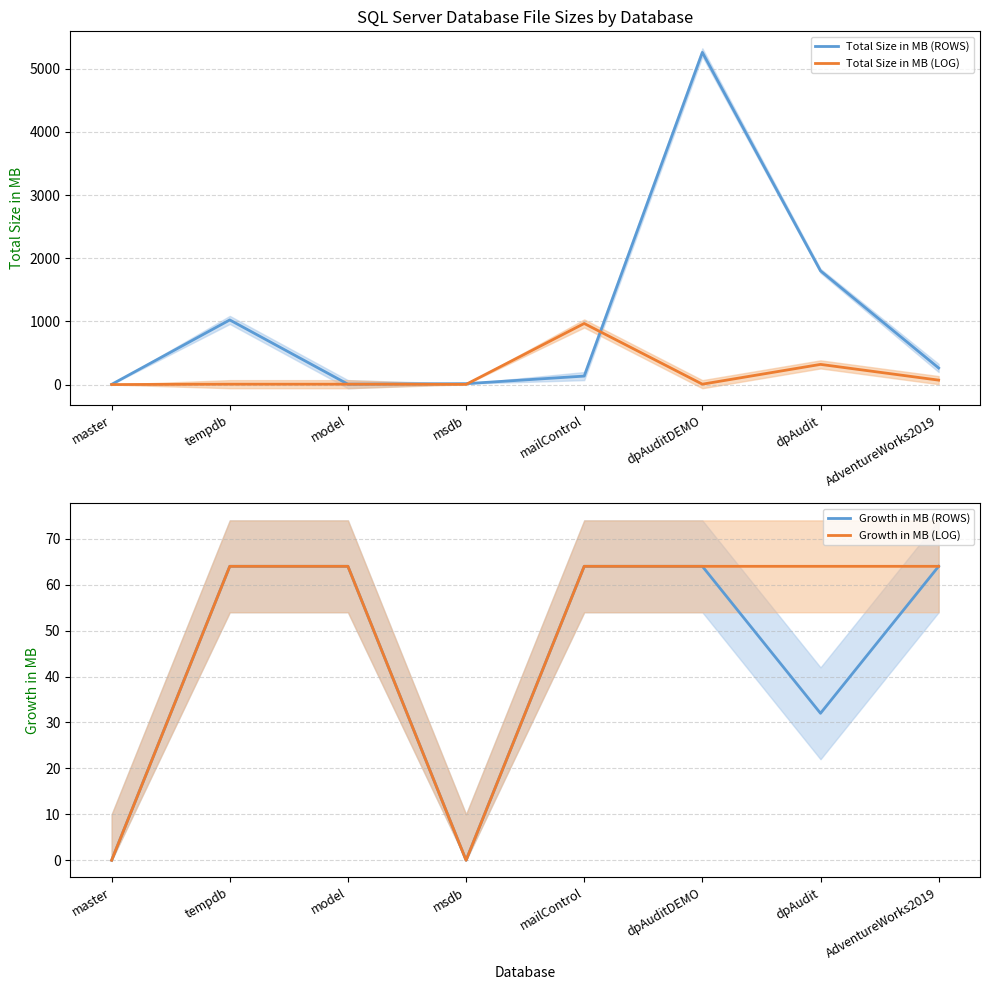

Which has a higher value, tempdb or dpAuditDEMO?

dpAuditDEMO